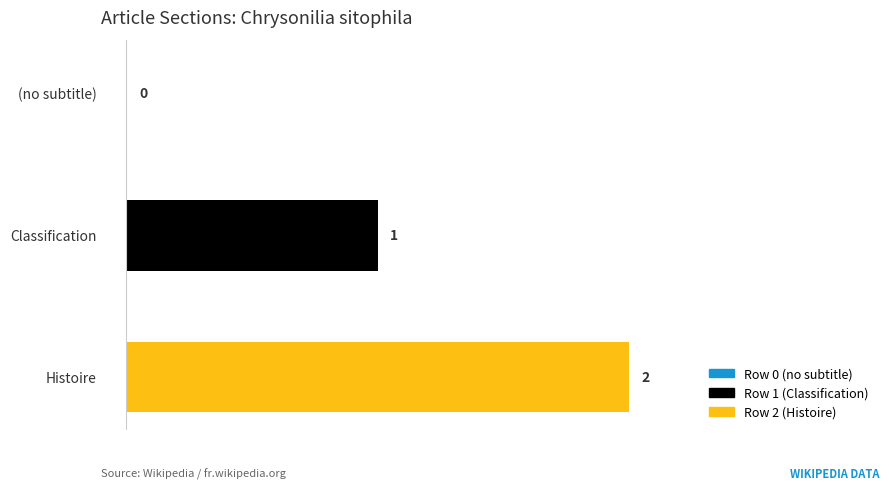

At which label is the value closest to 1?

Classification